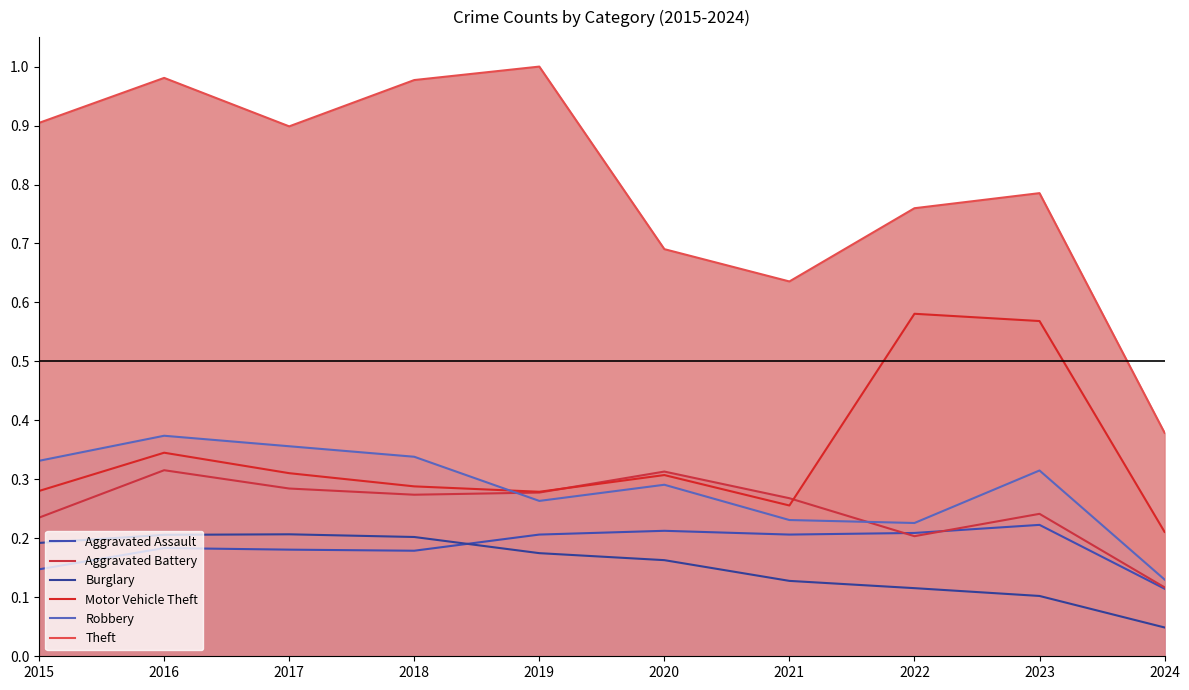

True or false: Burglary and Motor Vehicle Theft intersect in this chart.

False